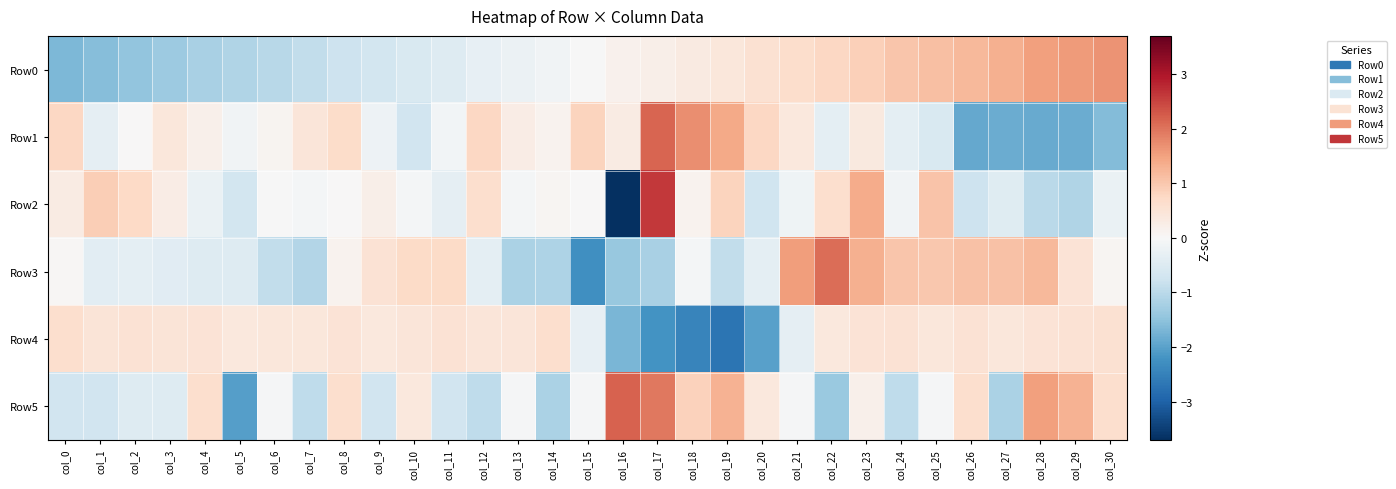

Rank the series by their maximum value, from highest to lowest.

Row2, Row5, Row1, Row3, Row0, Row4